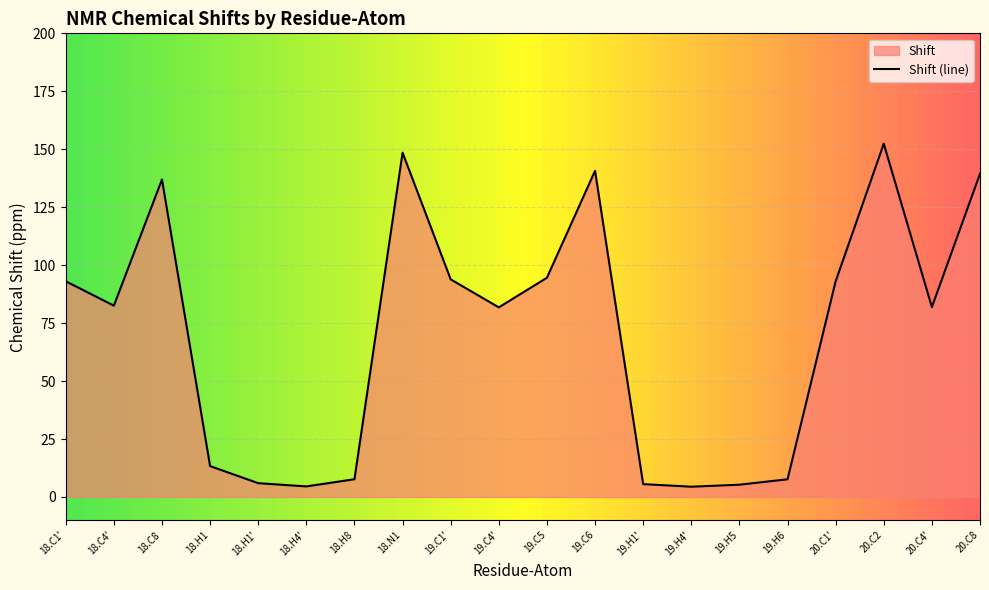

What is the value of the 18th point from the left?

152.4